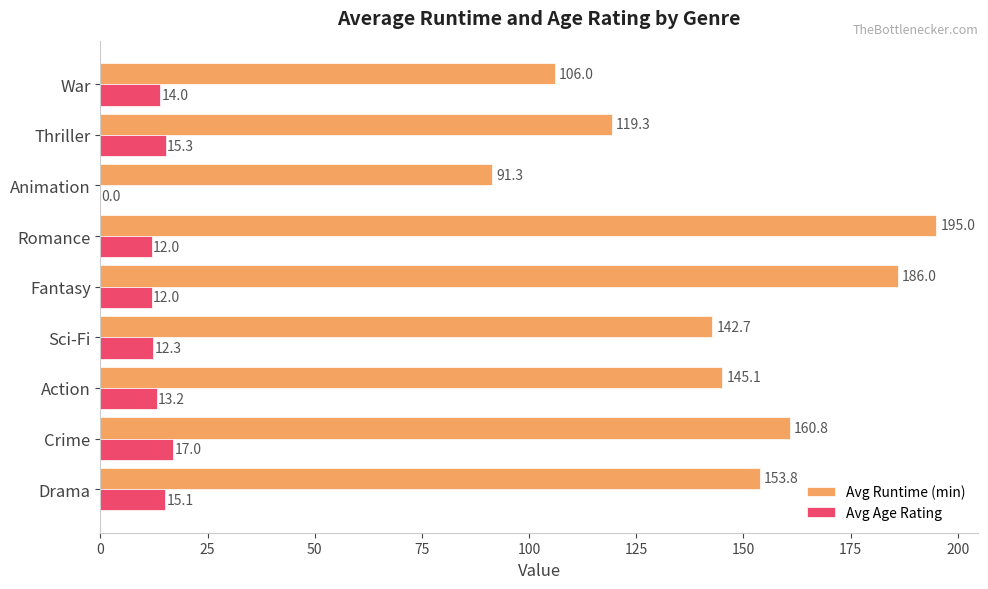

Is it true that Avg Age Rating equals -7.0 at Animation?

False